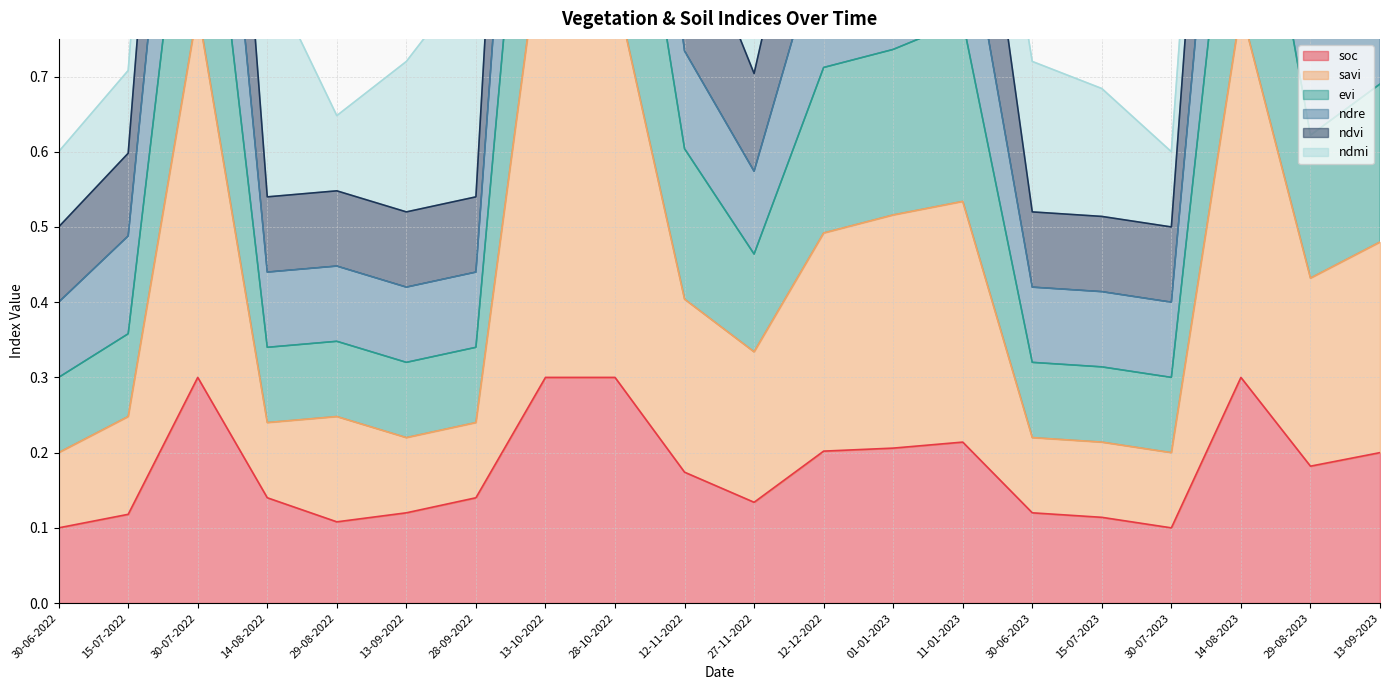

How many data points does each series have?

20